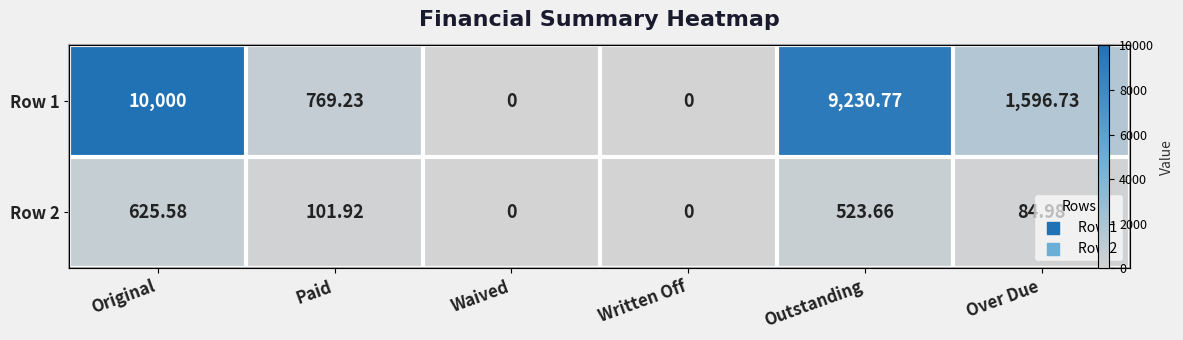

Which series has the largest total across all categories?

Row 1